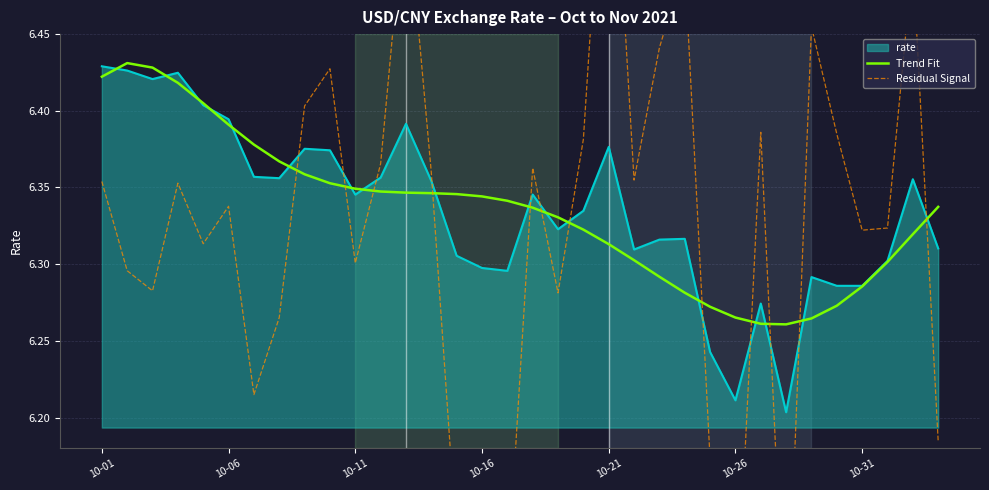

Count the Trend Fit values in the range 6 to 7.

34